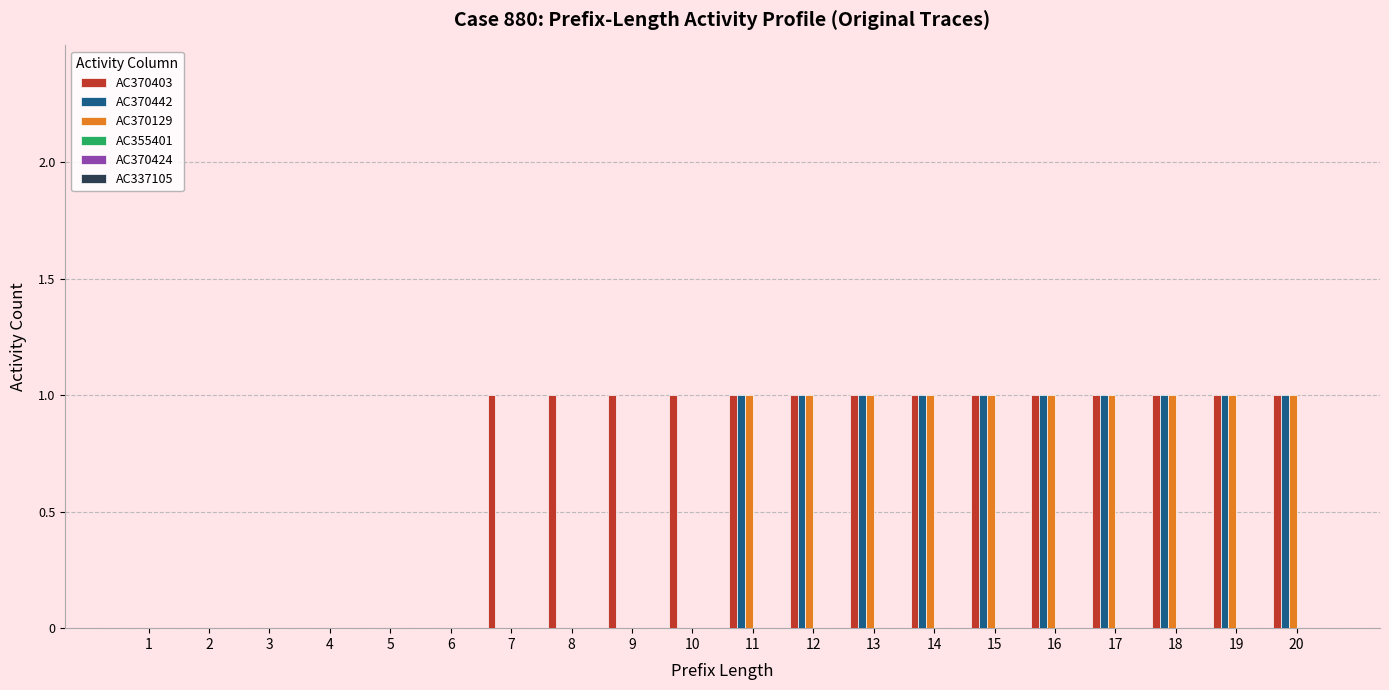

Are the bars grouped side by side (vs. stacked)?

Yes